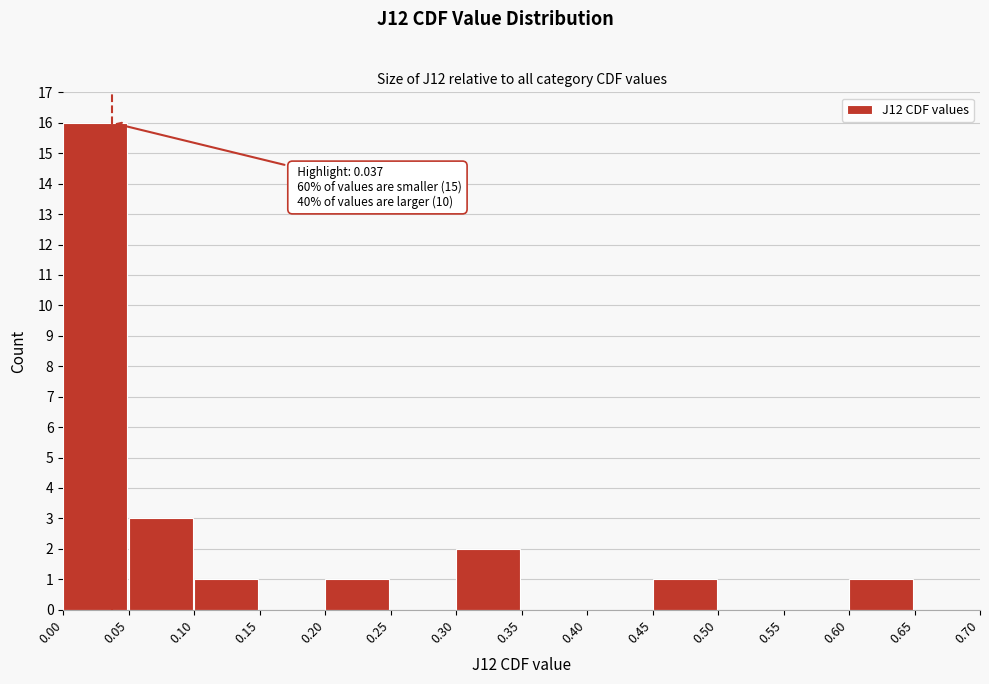

Which range on the x-axis has the tallest bar?

0.00 to 0.05